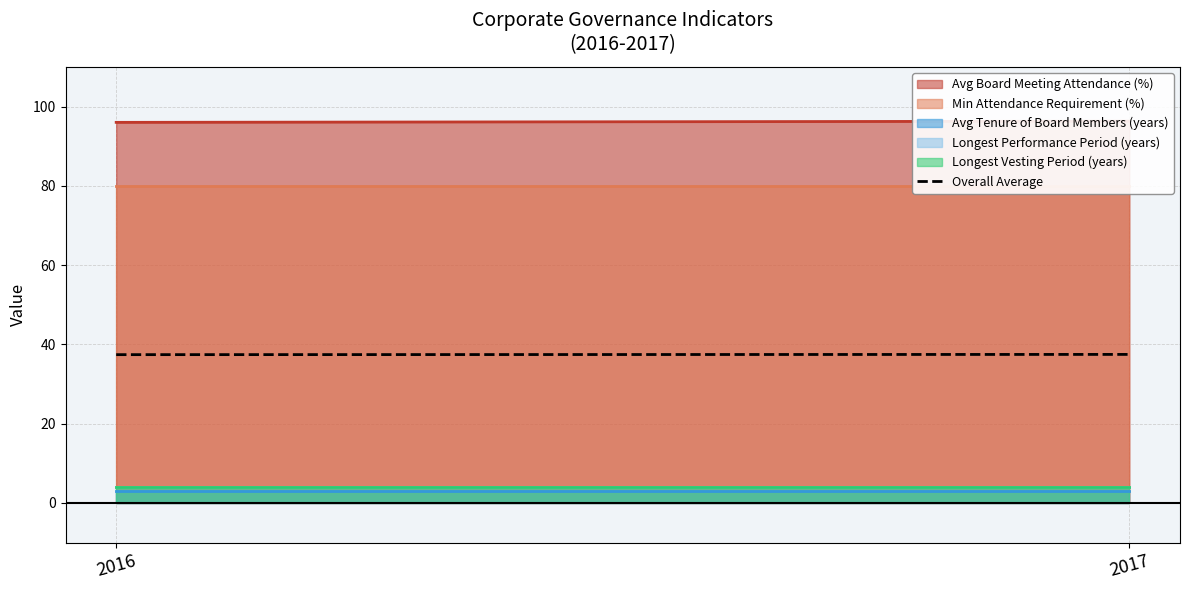

List the labels in order of value, smallest first.

2016, 2017